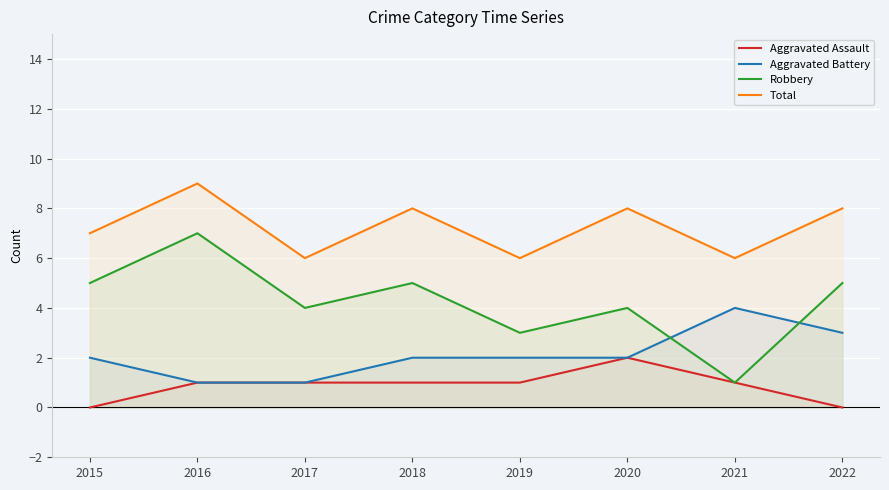

Which series has the widest spread of values?

Robbery